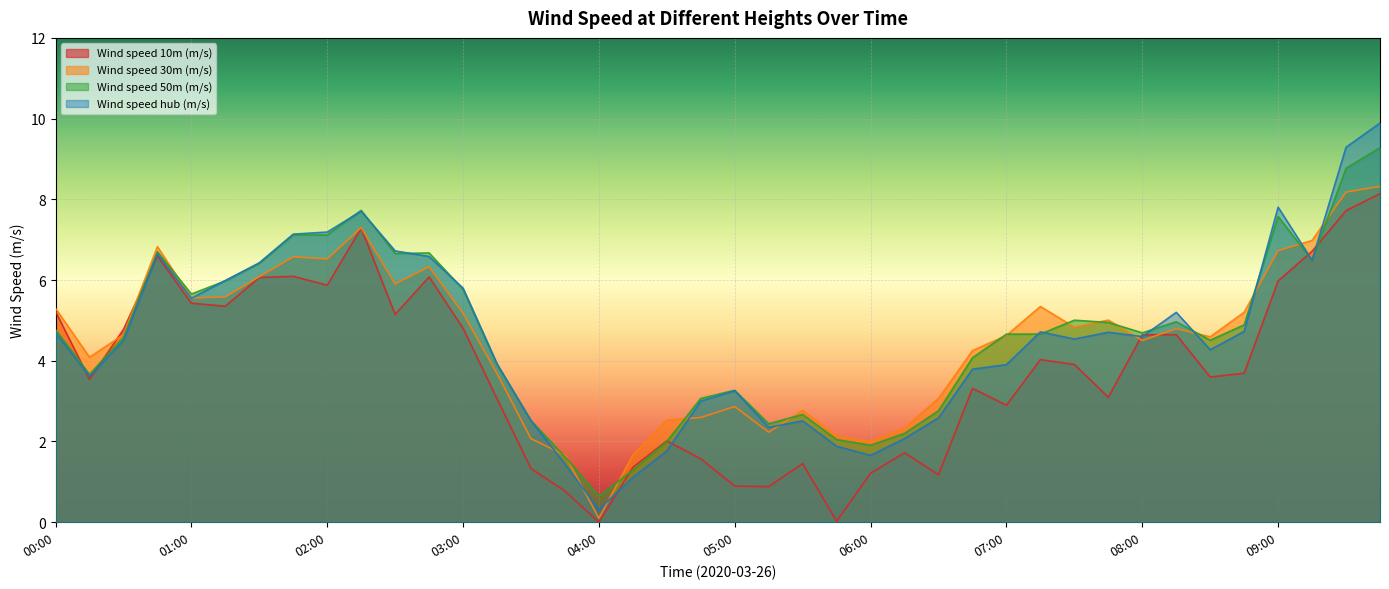

How many values in the Wind speed 50m (m/s) series are below 4?

15